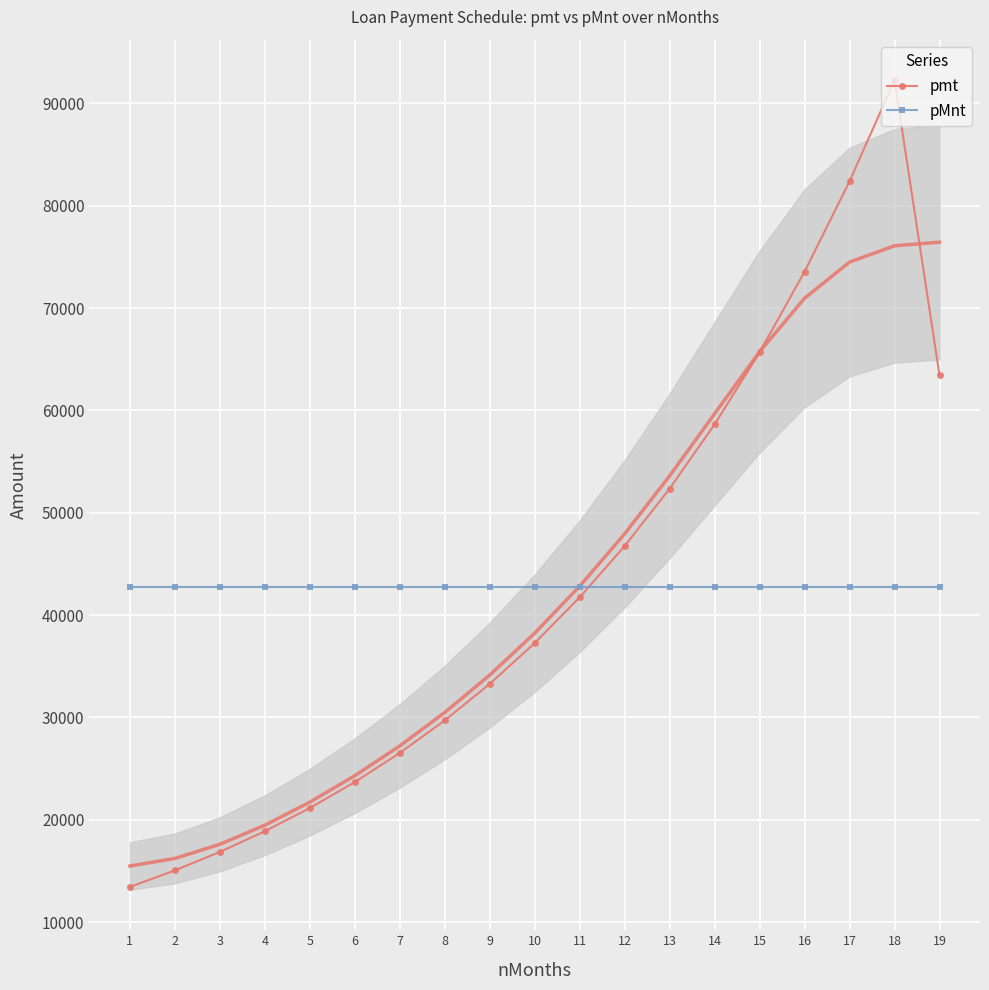

At how many categories does at least one series exceed 41095?

19